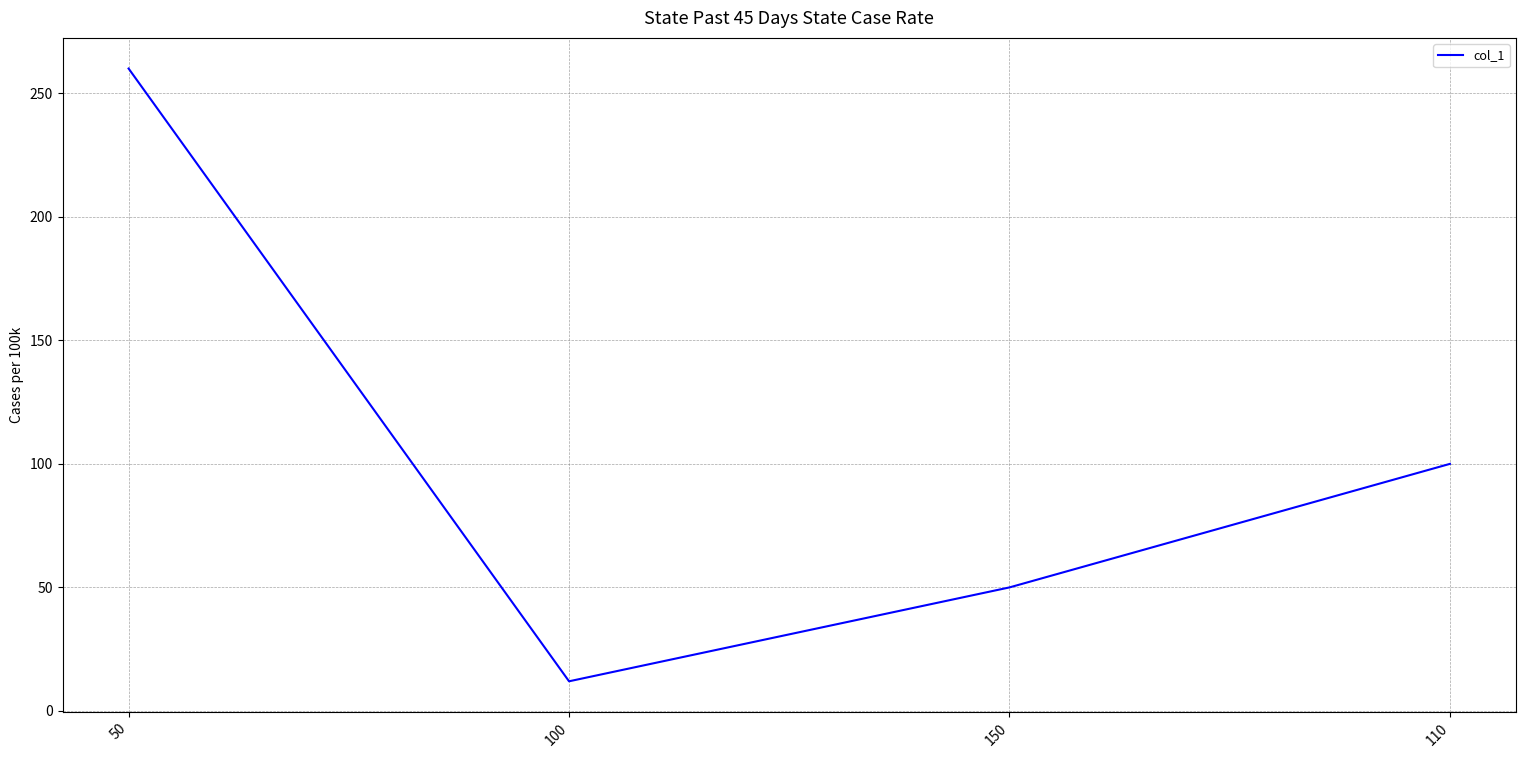

What is the difference between the maximum and second lowest values?

210